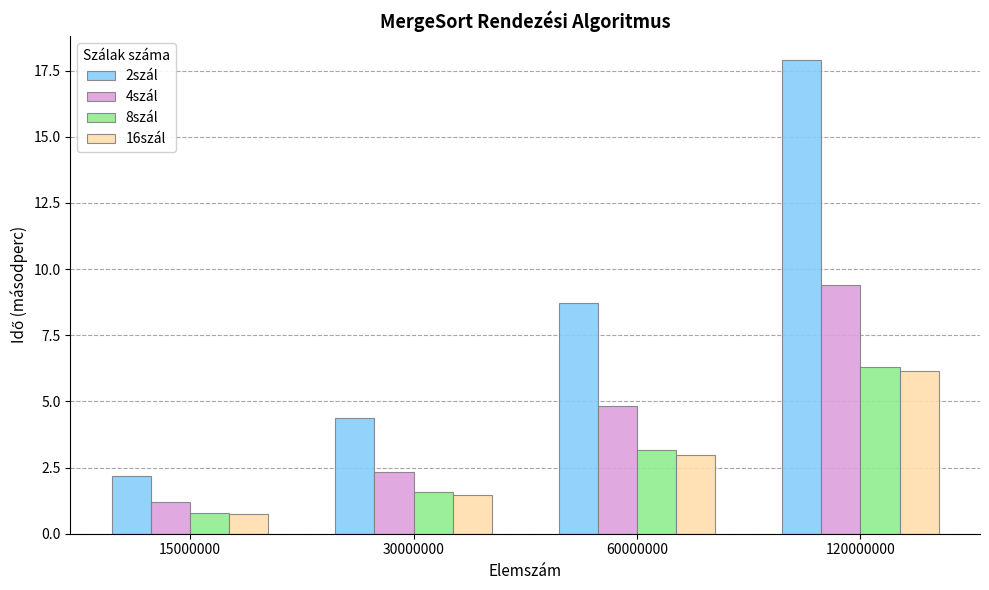

What is the difference between the maximum and minimum values in the 2szál series?

15.7